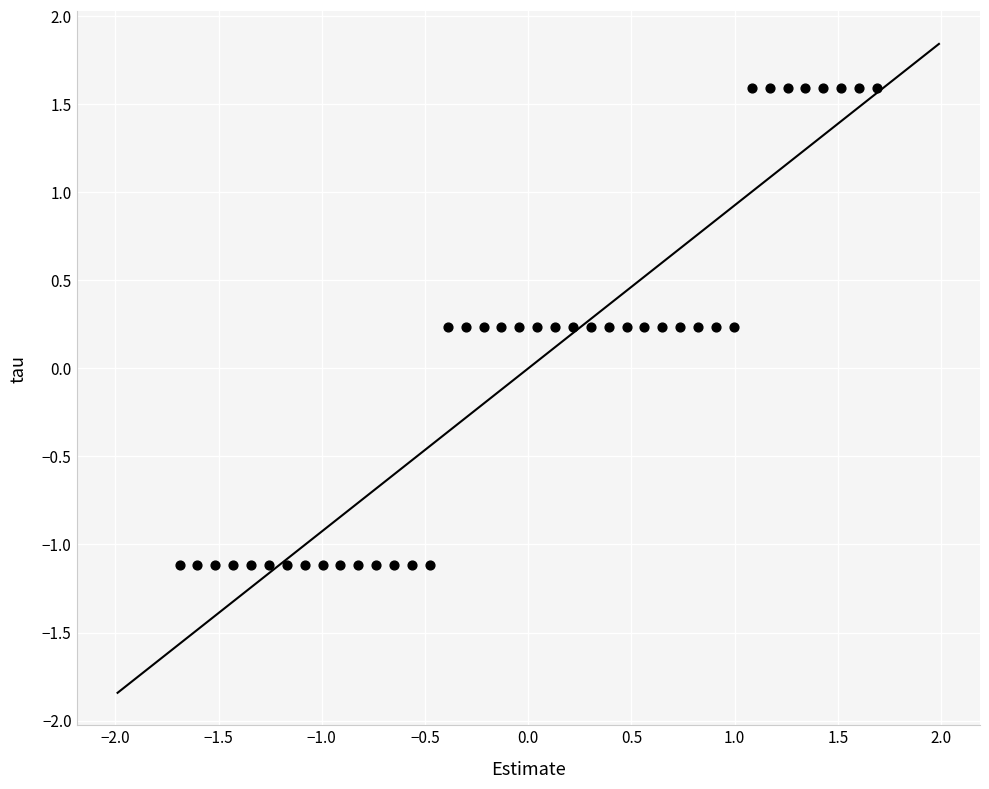

What is the range of X values (max minus min)?

3.4